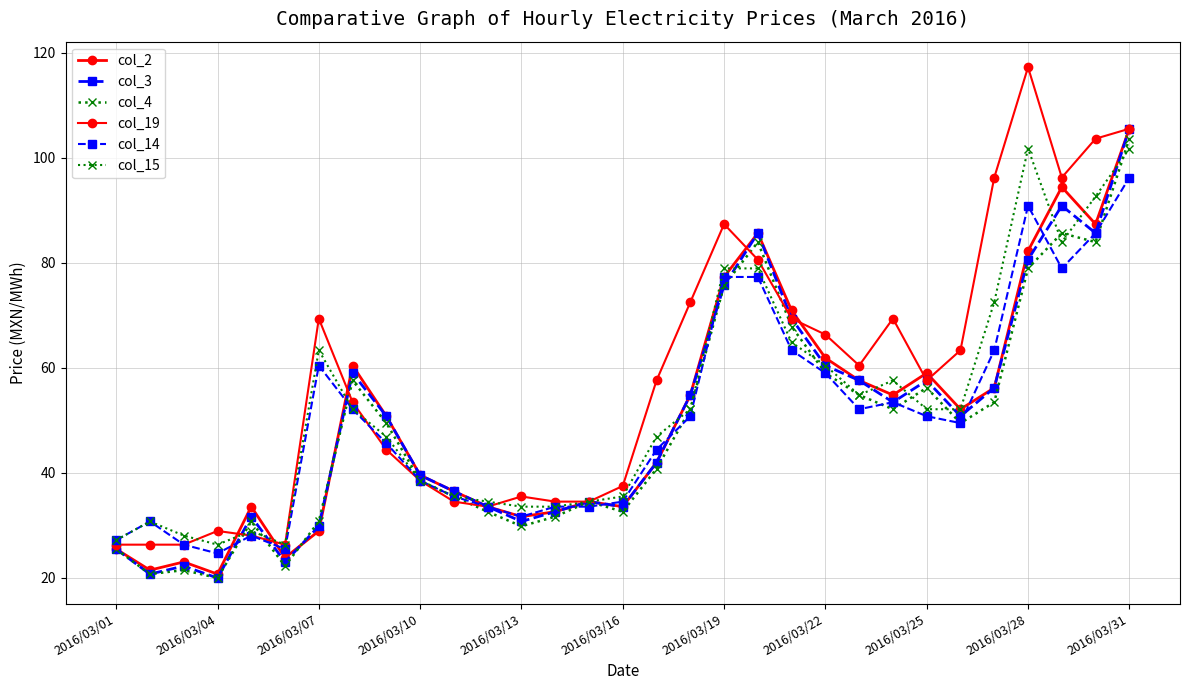

How many values in the col_15 series are below 52?

15